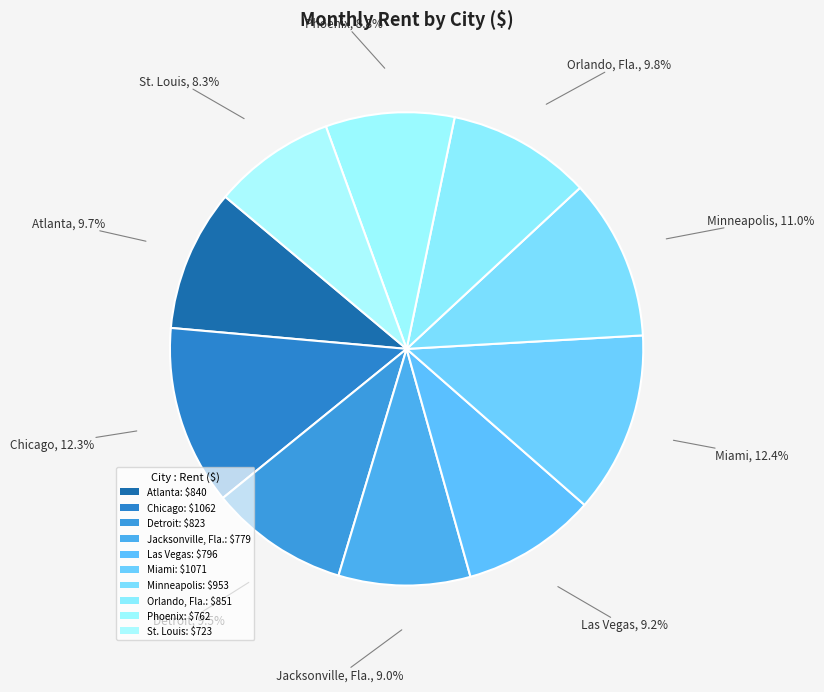

How many slices are in this pie chart?

10